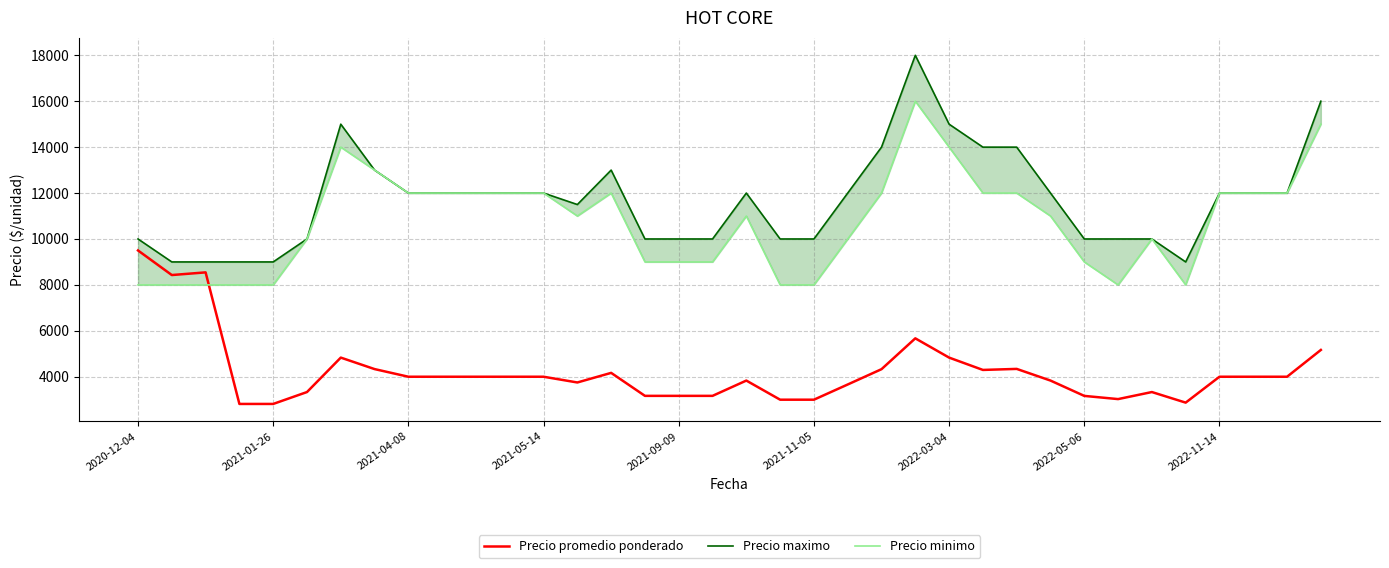

What is the highest value of the Precio promedio ponderado series?

9500